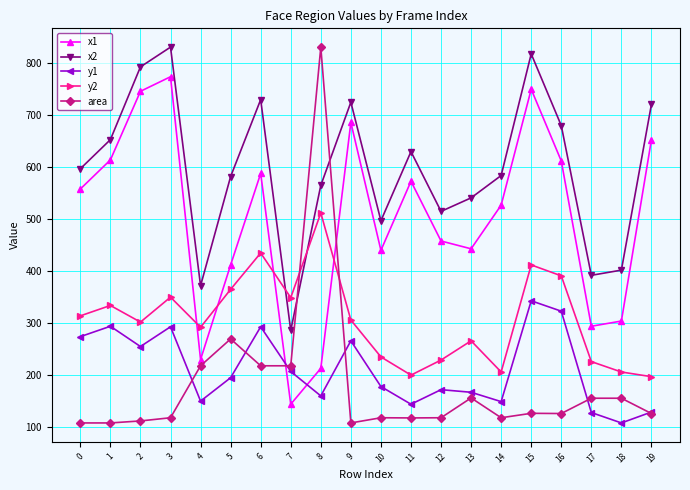

Count the number of categories in the chart.

20